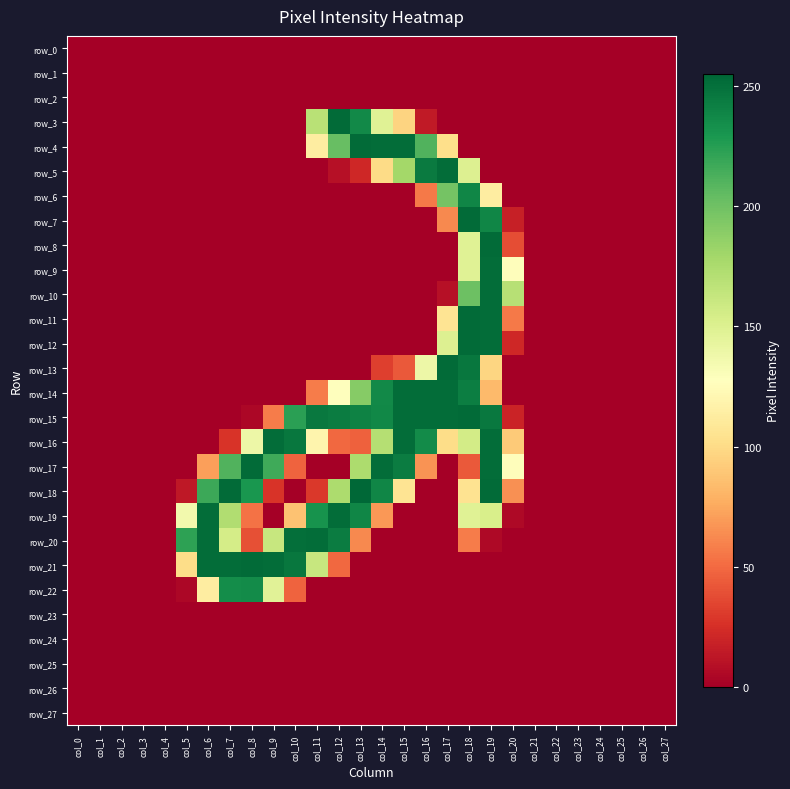

What is the average value of the row_20 series?

61